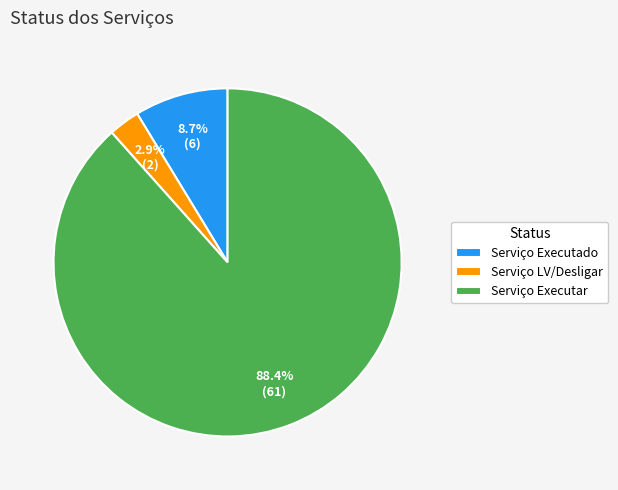

To the nearest percent, what is the combined percentage of Serviço Executado and Serviço LV/Desligar?

12%